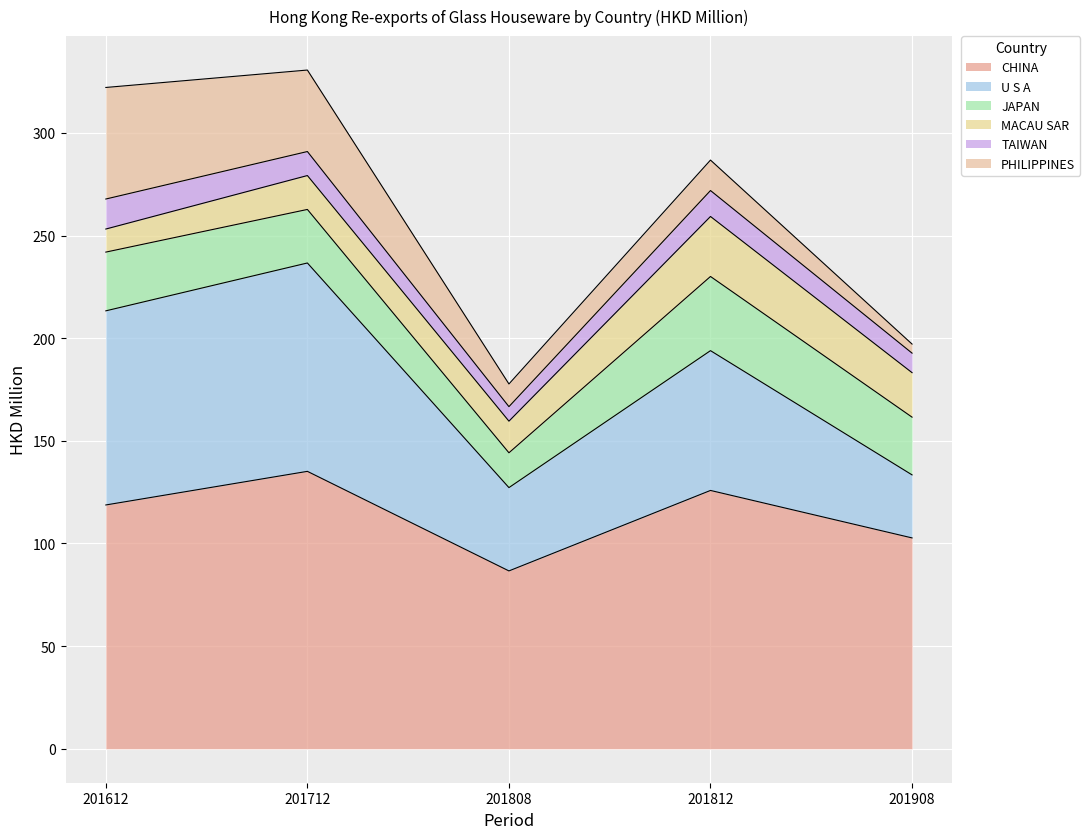

What is the maximum value for JAPAN?

36.1